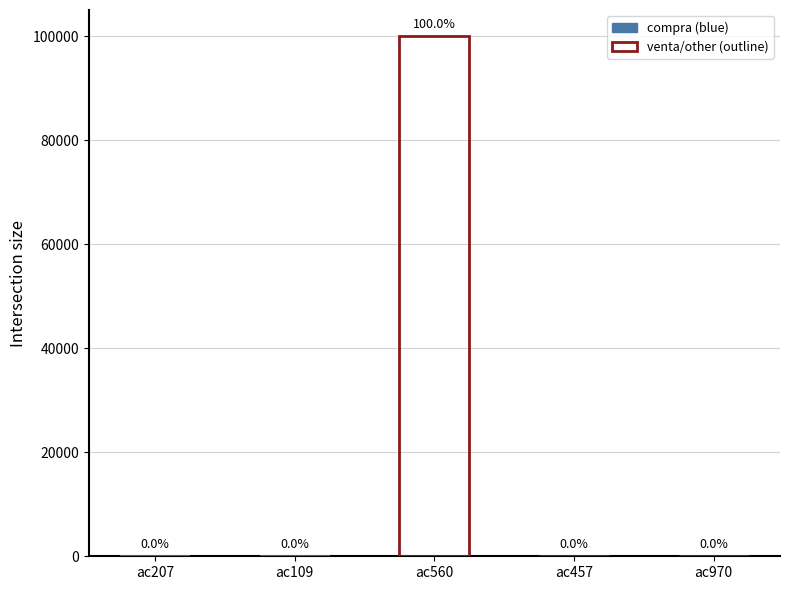

Is it true that the value at accion457737769 is 1?

False